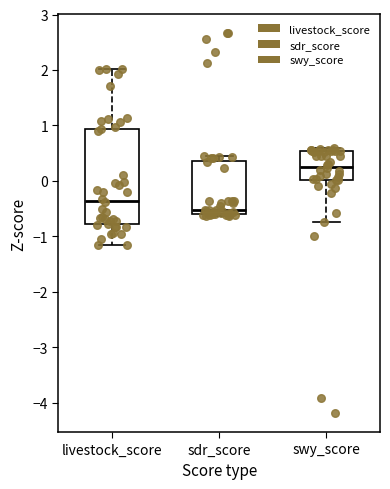

Reading left to right, read every box against the y-axis: the position of its median line, the range the box covers, and the ends of its whiskers. The values are not printed on the chart, so give them approximately, as read against the axis.

livestock_score: median -0.4, box -0.8 to 0.9, whiskers -1.2 to 2.0
sdr_score: median -0.5, box -0.6 to 0.4, whiskers -0.6 to 0.4 (just above the box's upper edge)
swy_score: median 0.3, box 0.0 to 0.5, whiskers -0.7 to 0.6